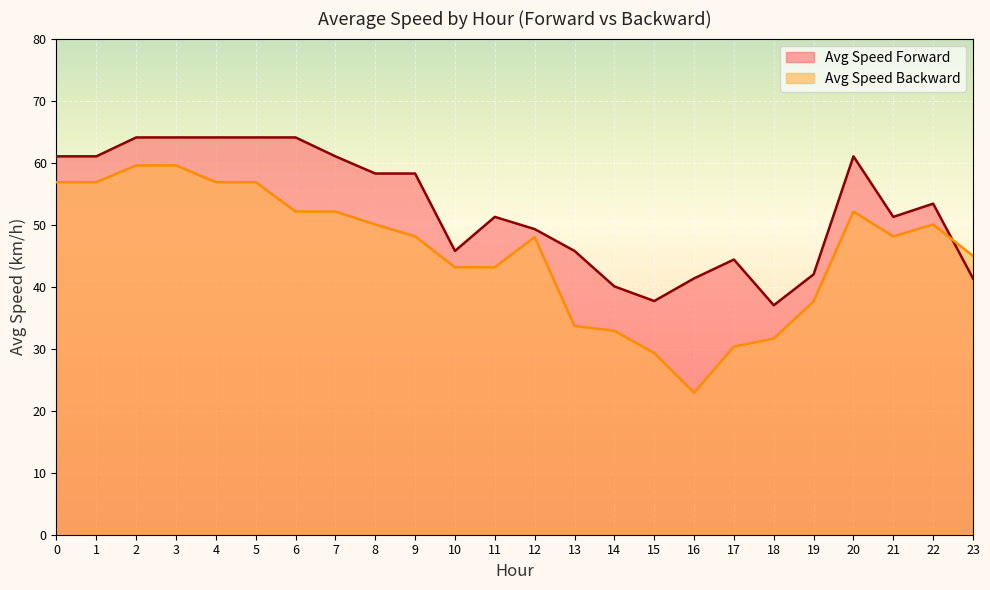

What is the minimum value shown in the chart?

22.9